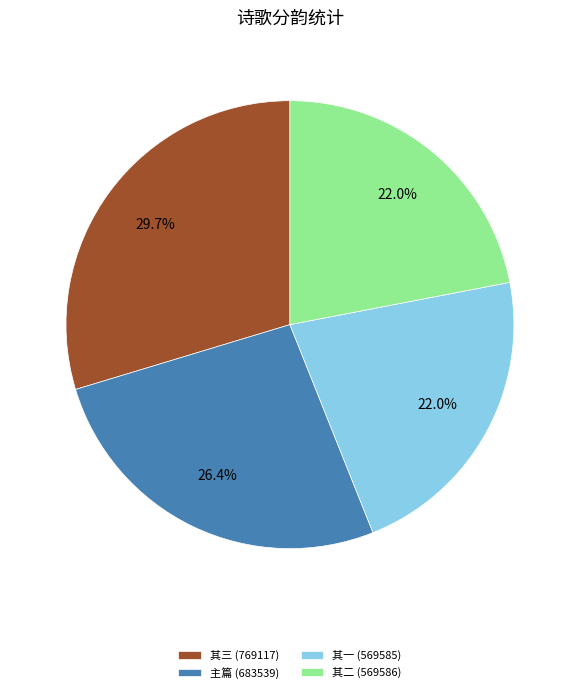

What is the largest slice in the pie chart?

其三 (769117)